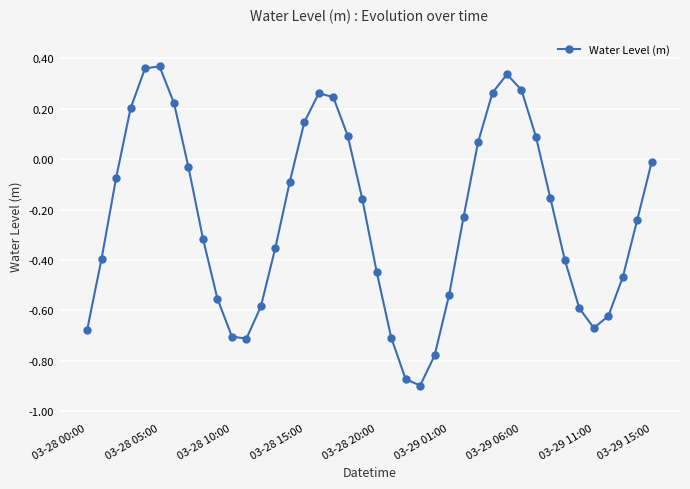

How many points are higher than both their immediate neighbors (excluding endpoints)?

3